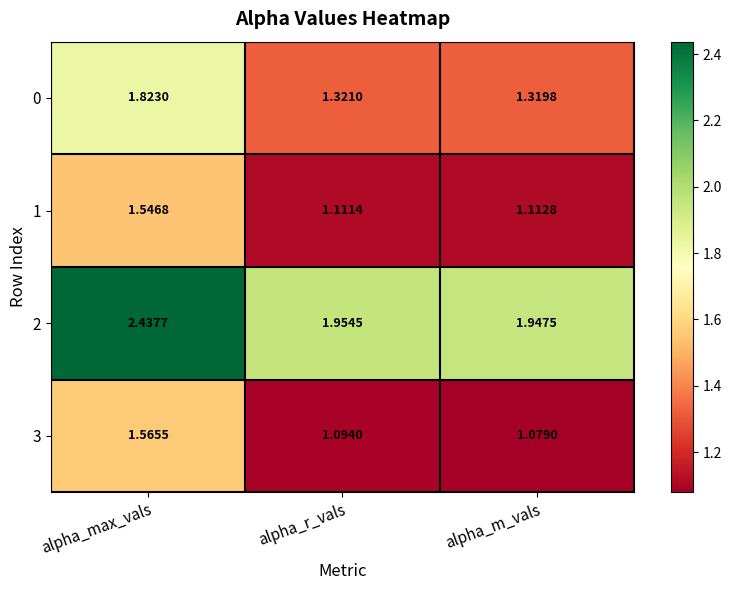

How many distinct data groups are displayed?

4